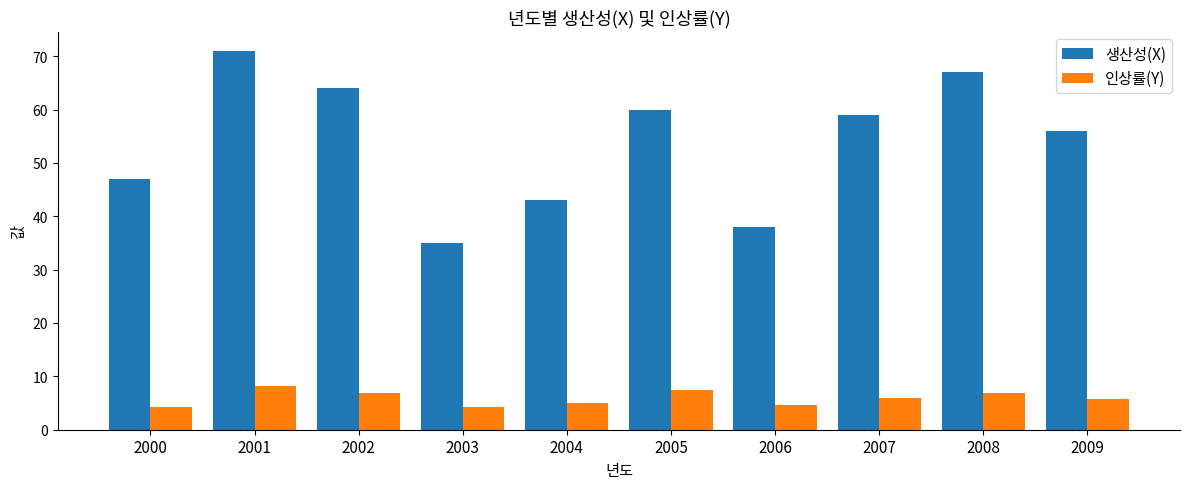

What is the value of the 생산성(X) bar at the 7th from the left?

38.0